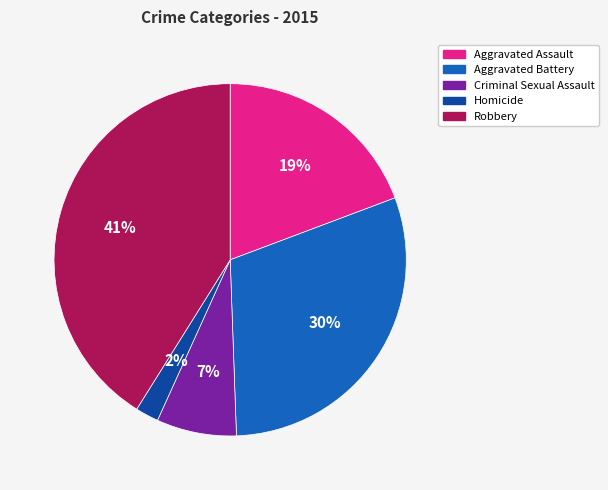

To the nearest percent, what is the average slice percentage?

20%